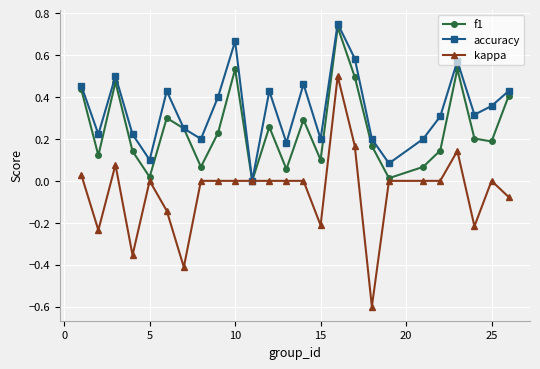

List the series in order of their overall mean, highest first.

accuracy, f1, kappa